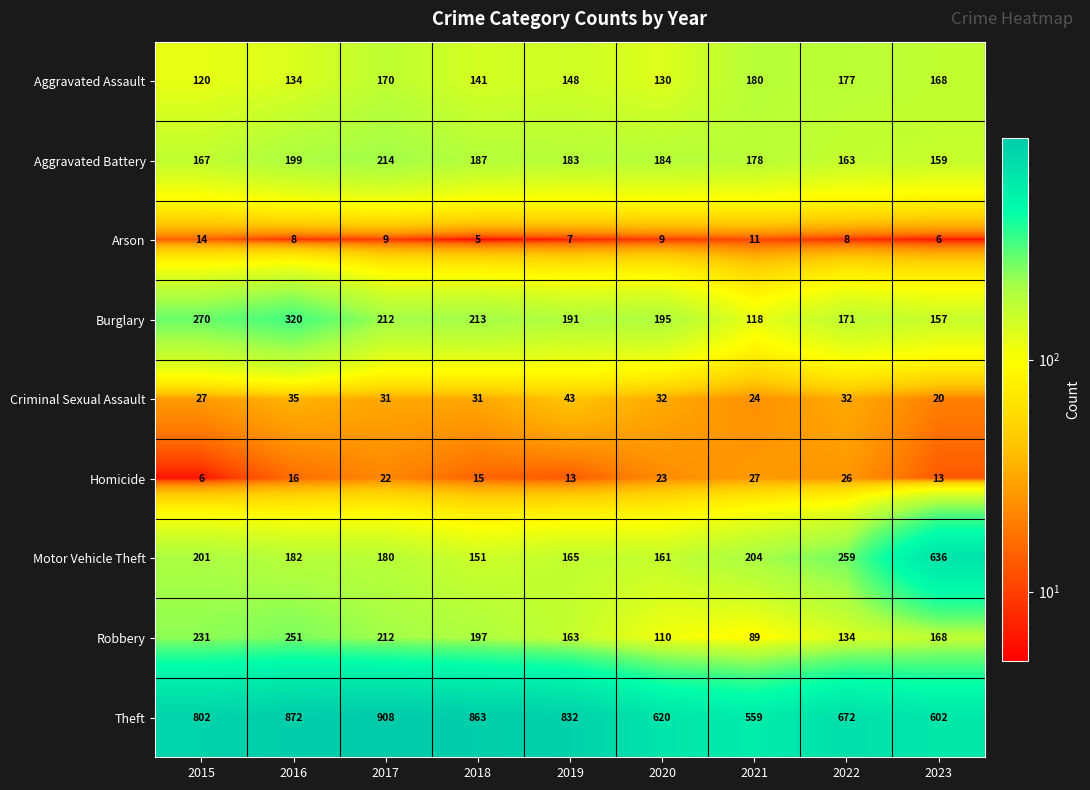

The value of Homicide at 2021 is 37. True or false?

False